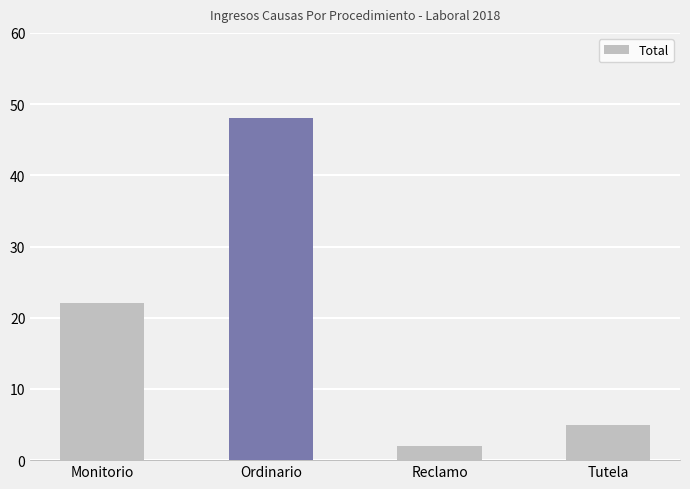

How many categories are shown in the chart?

4